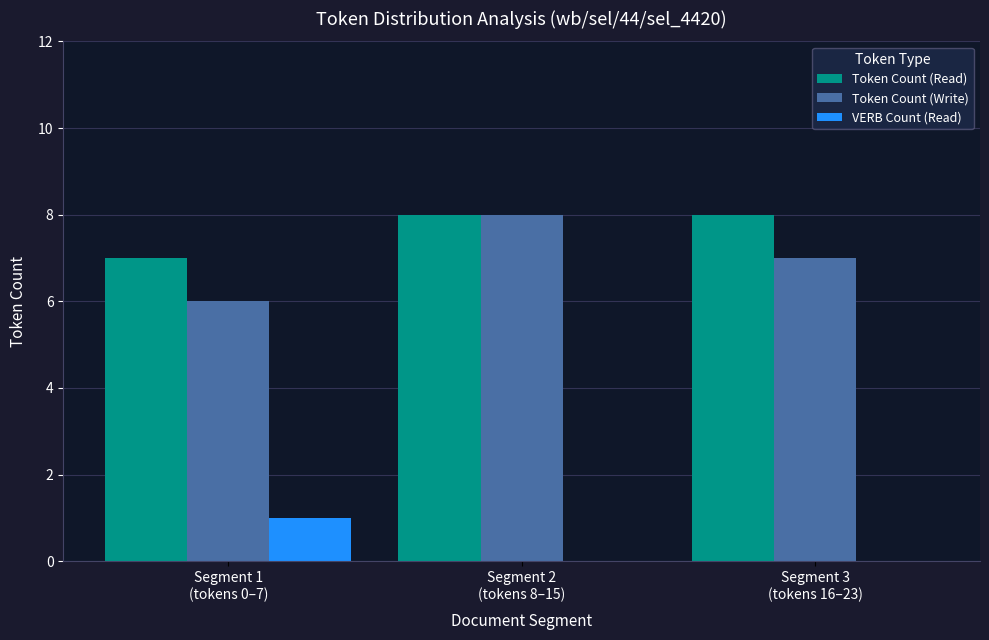

Does the chart contain stacked bars?

No